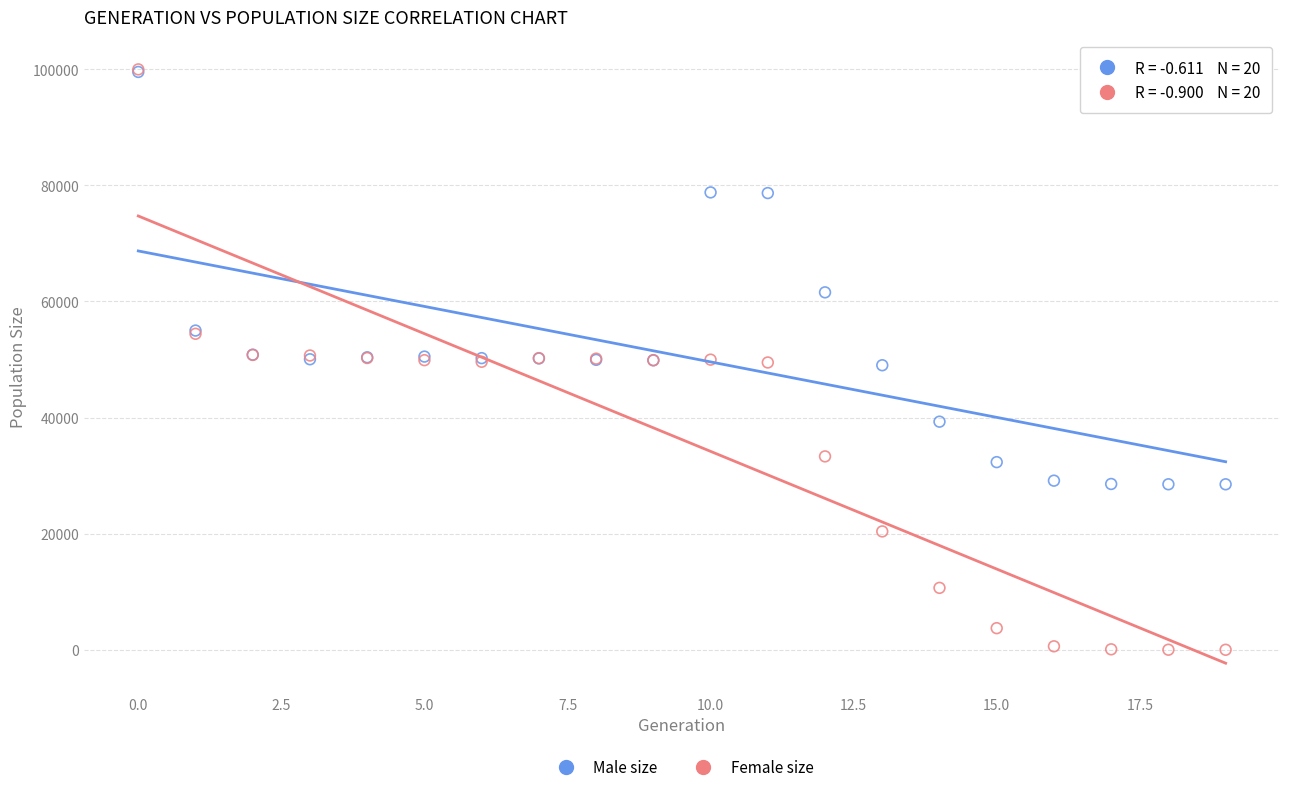

In the Male size series, what Y value is closest to 64007?

61558